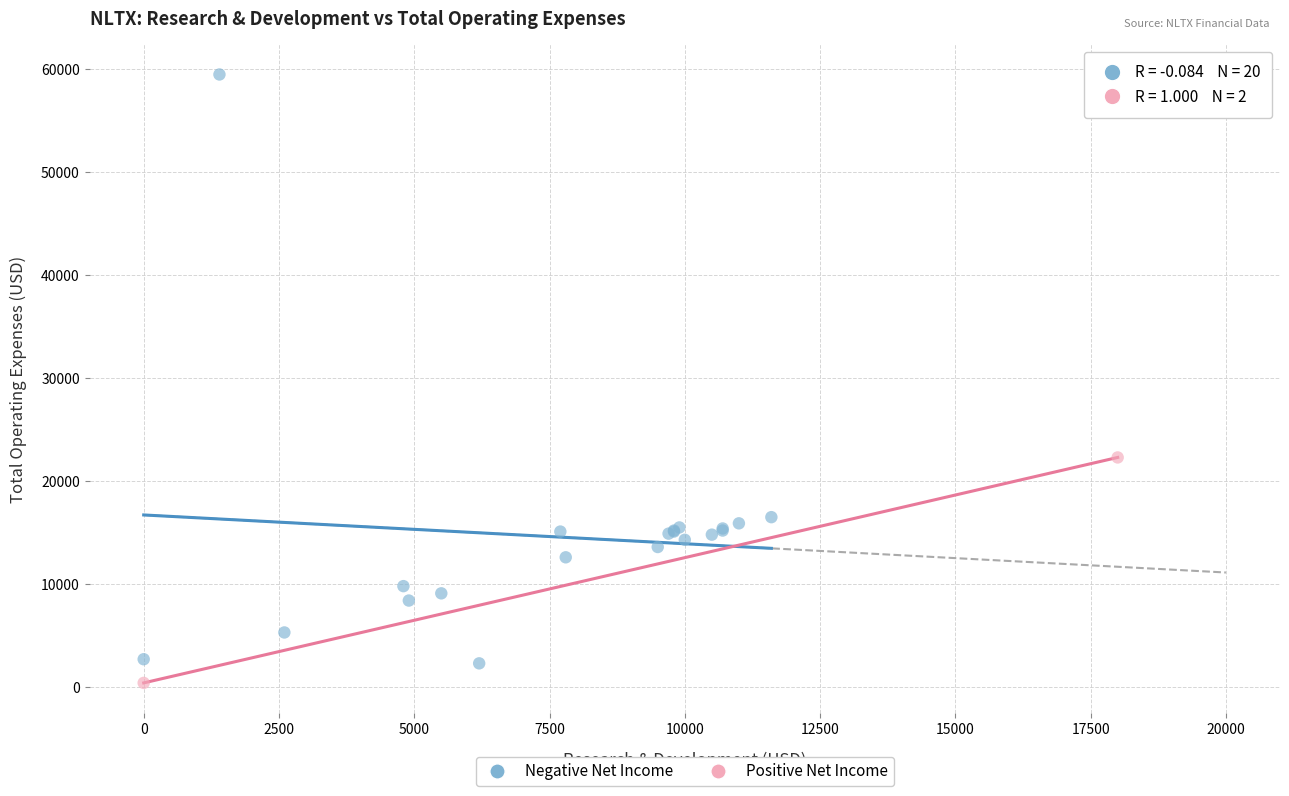

What are all the series names shown in the legend?

Negative Net Income, Positive Net Income